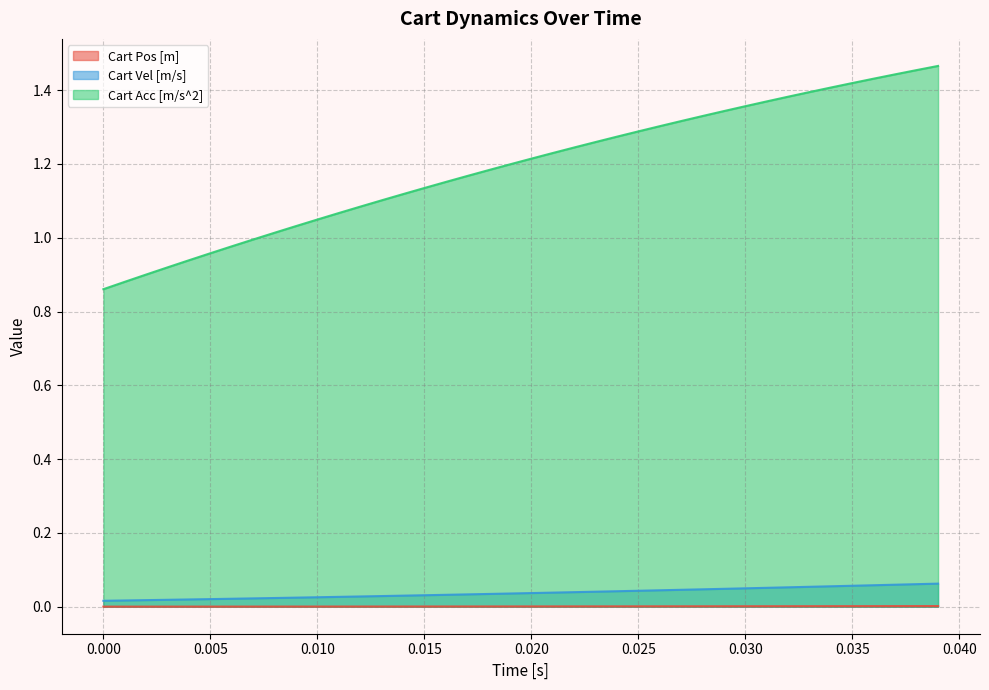

True or false: Cart Pos [m] and Cart Acc [m/s^2] intersect in this chart.

False